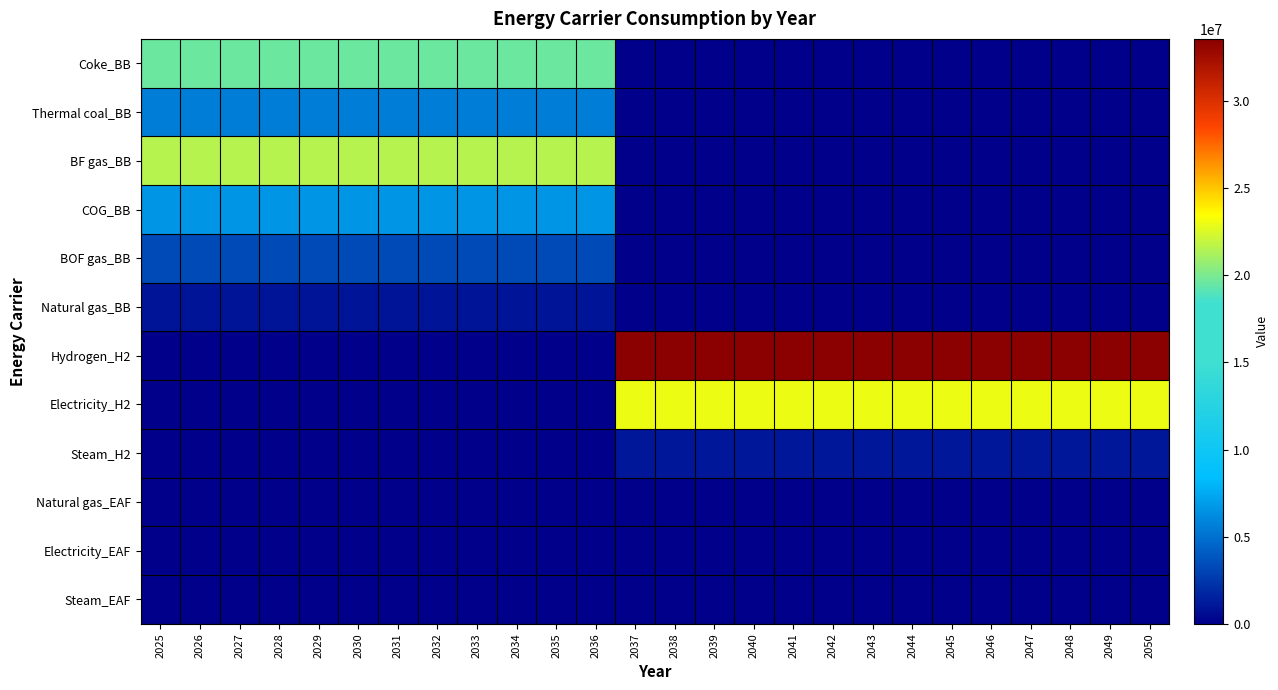

Between 2035 and 2040, which is larger?

2035